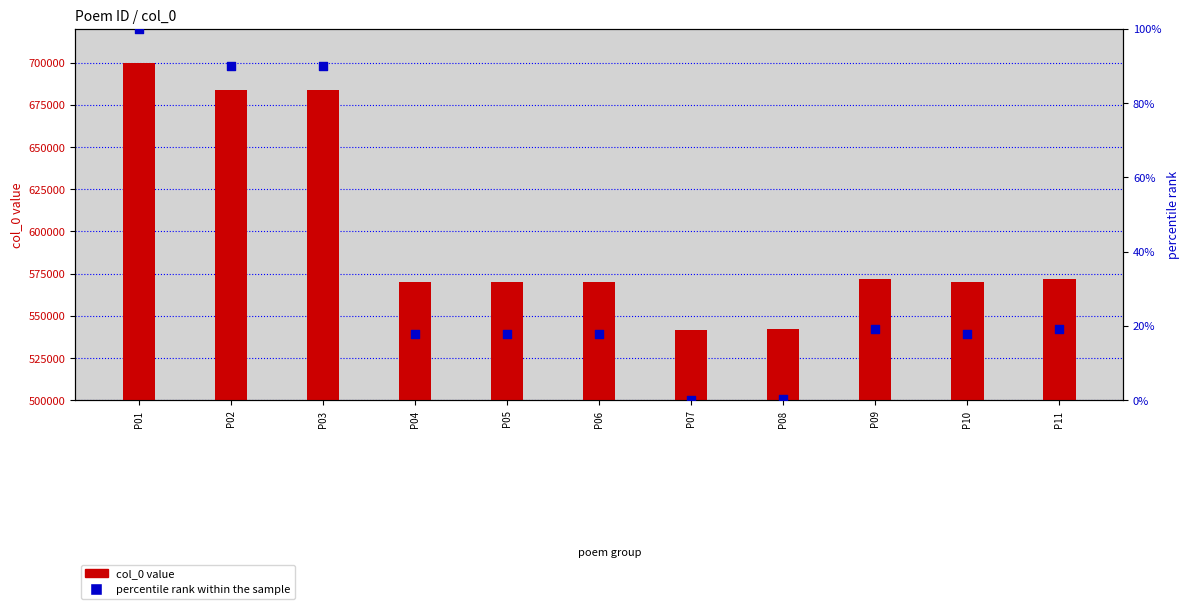

At how many categories does at least one series exceed 629849?

3